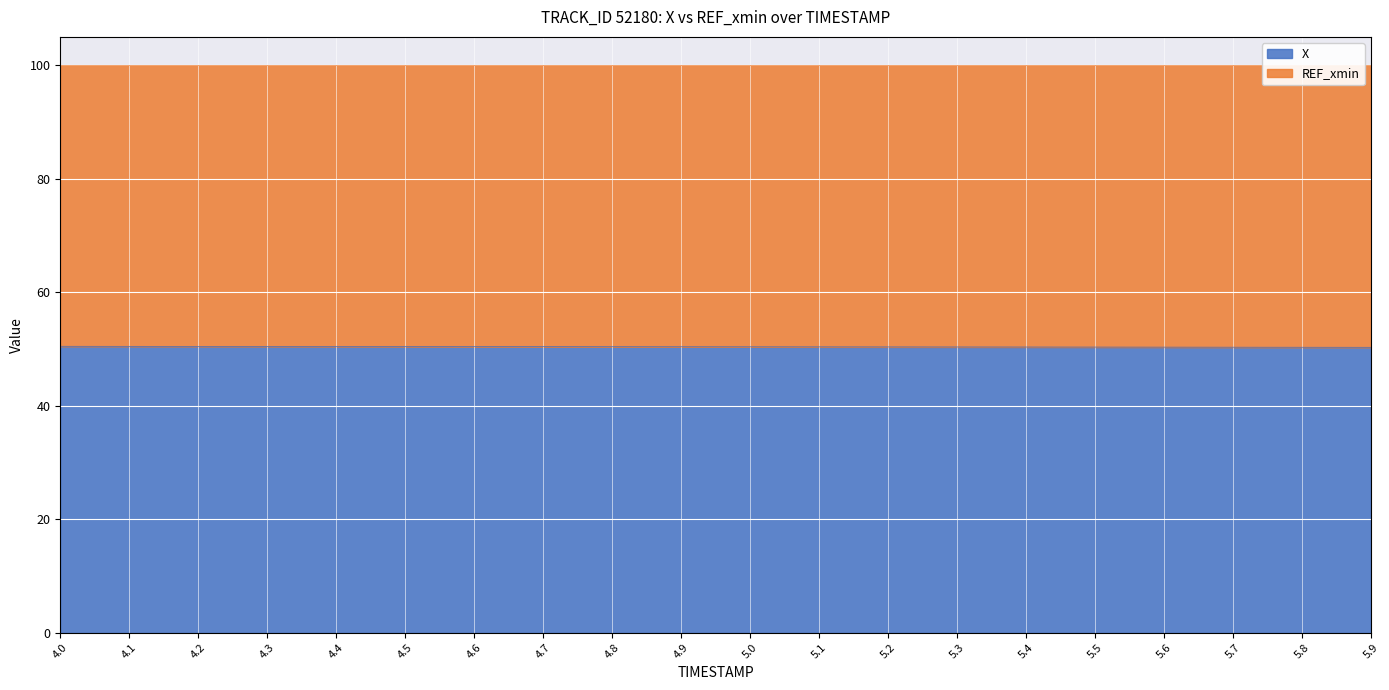

Does the chart display data point markers on the line(s)?

No